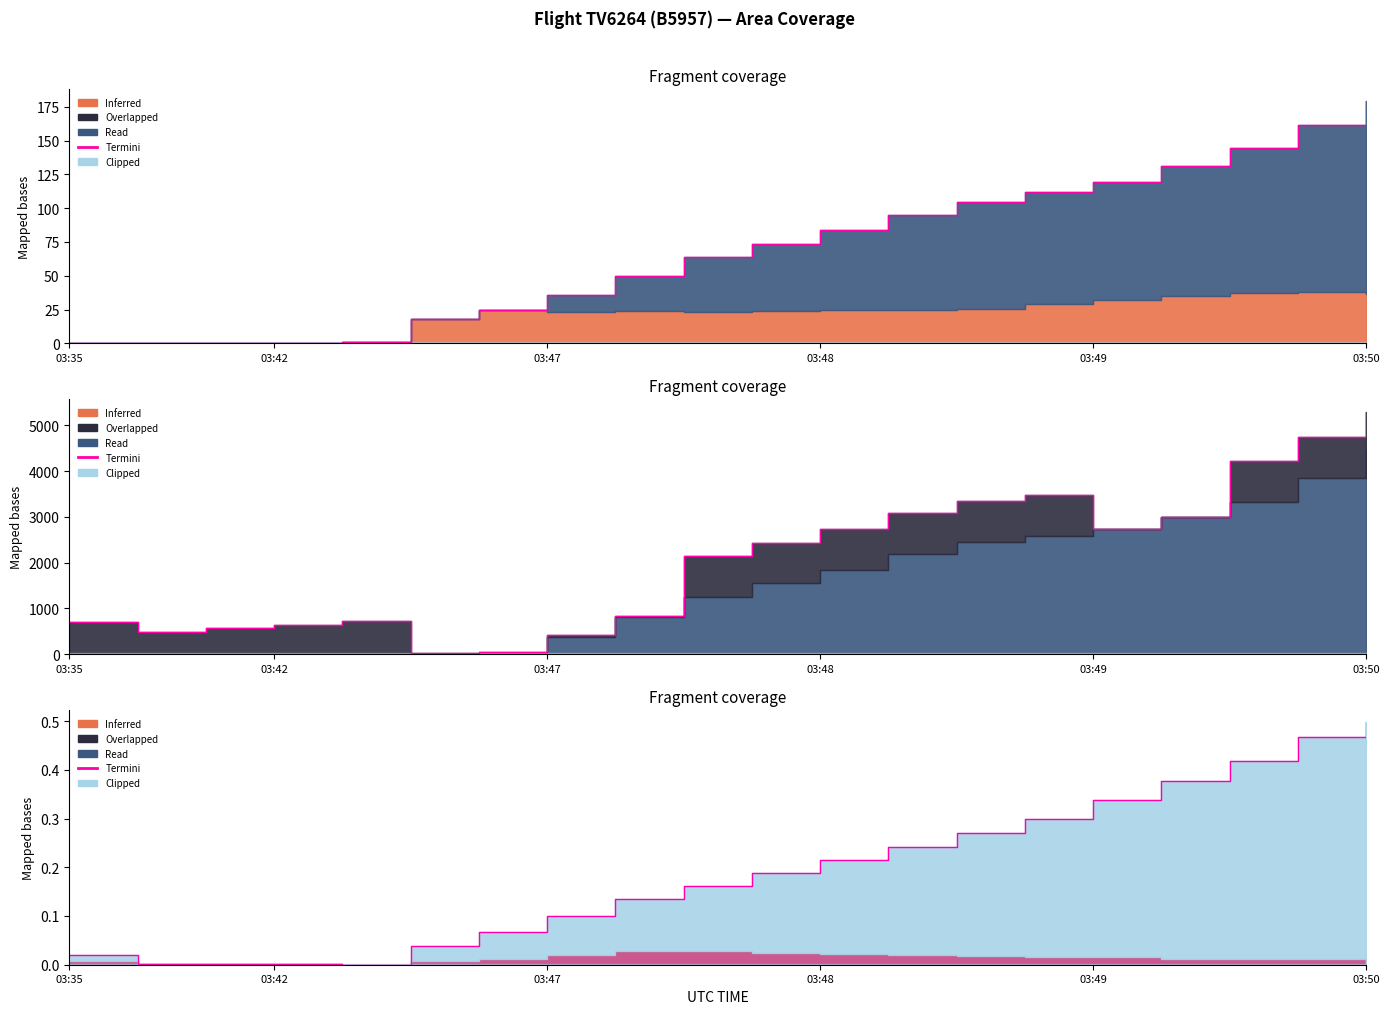

At which category does the chart reach its peak across all series?

03:50